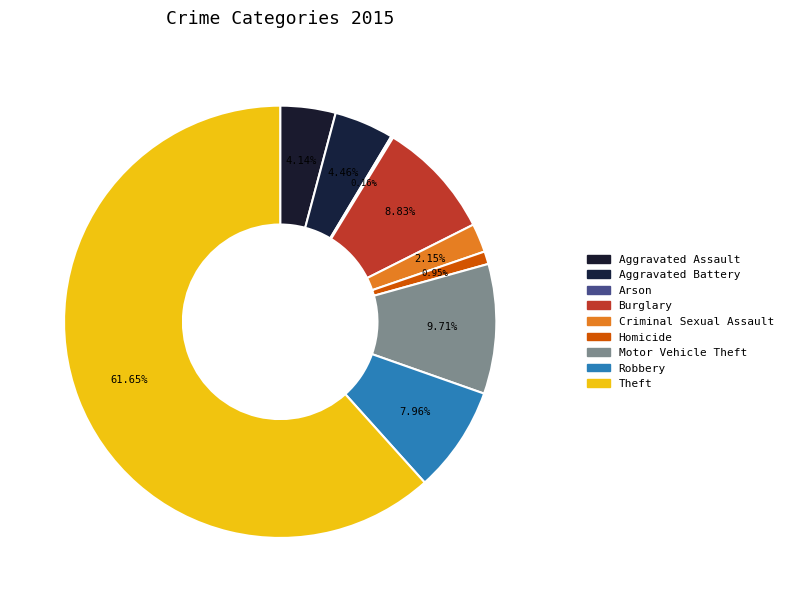

True or false: Motor Vehicle Theft accounts for 17% of the total.

False